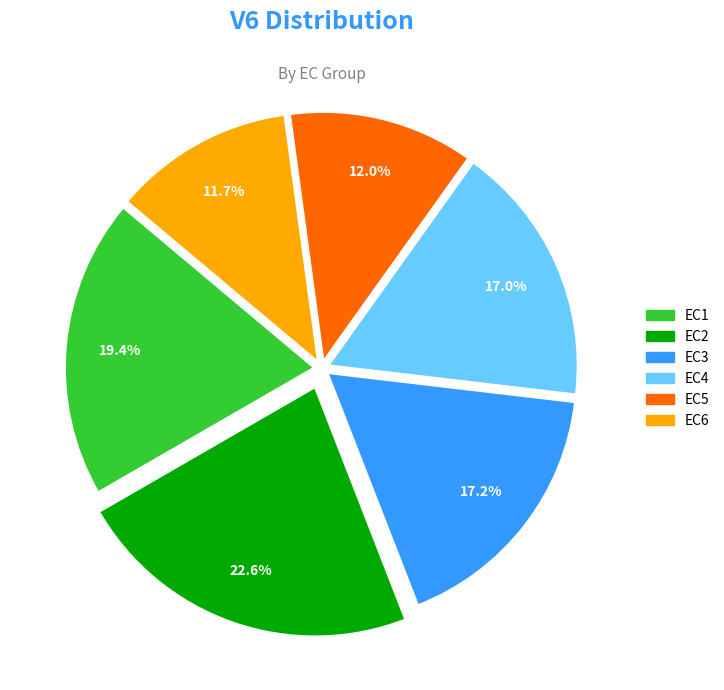

The EC2 slice represents 11% of the pie. True or false?

False